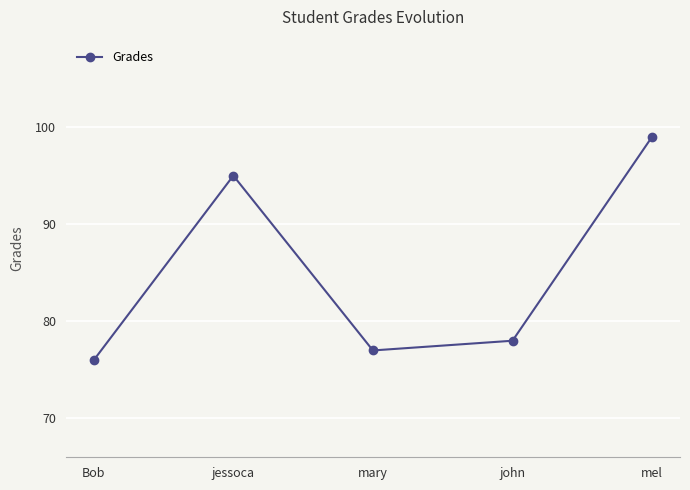

How many data points are less than 78?

2